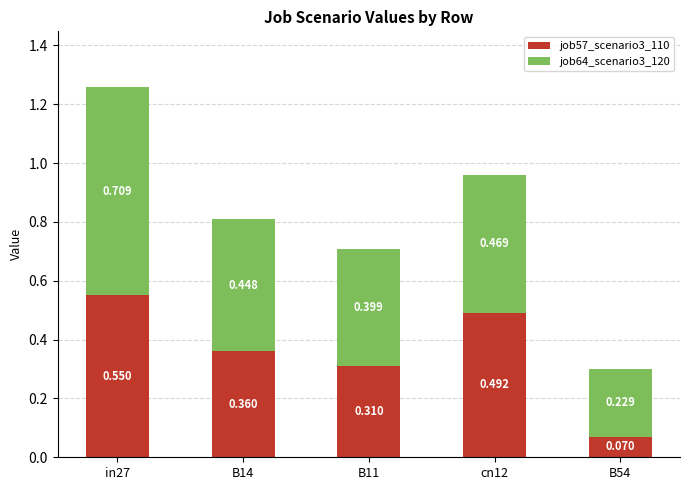

The value of job64_scenario3_120 at B14 is 0.2. True or false?

False